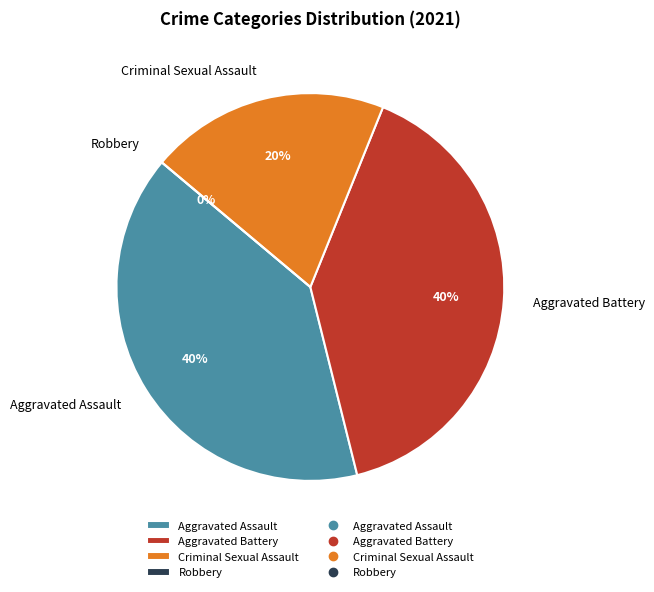

Count the number of slices in the pie.

4